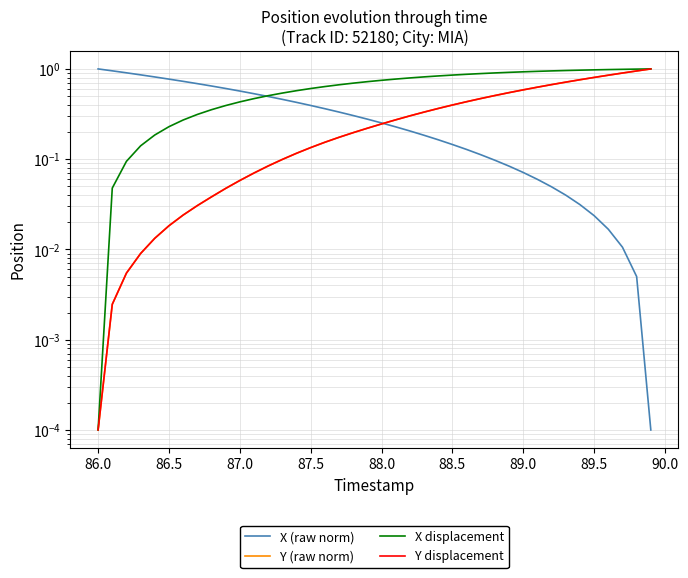

True or false: X (raw norm) and Y (raw norm) intersect in this chart.

True